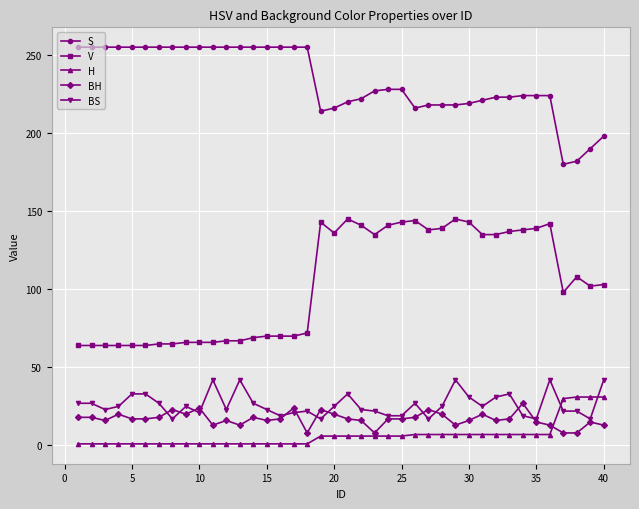

What is the greatest value displayed?

255